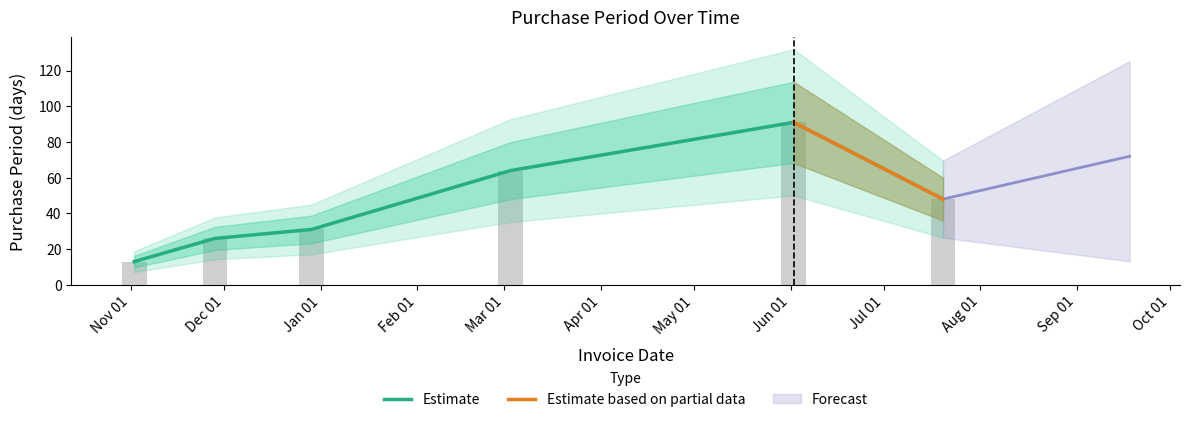

What is the change in value from 2016-11-02 to 2017-06-02?

+78